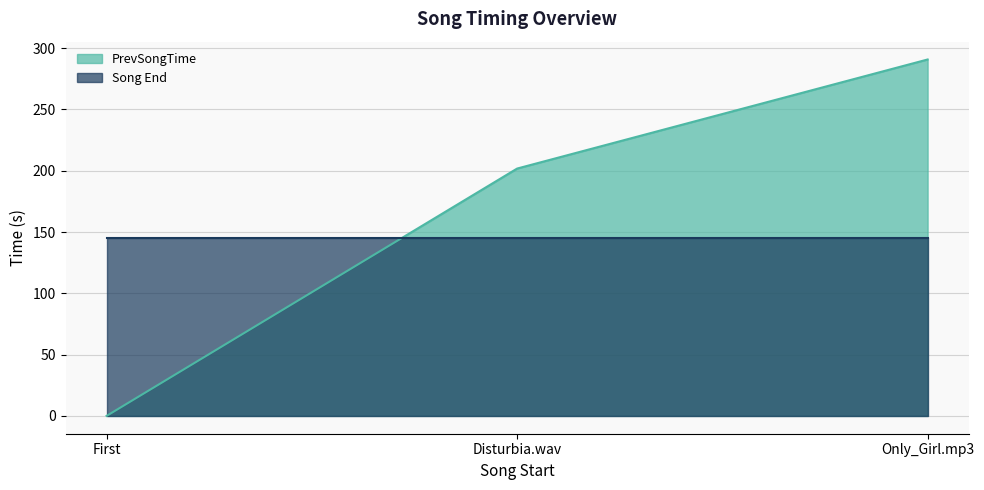

What is the change in value from First to Only_Girl.mp3?

+290.8